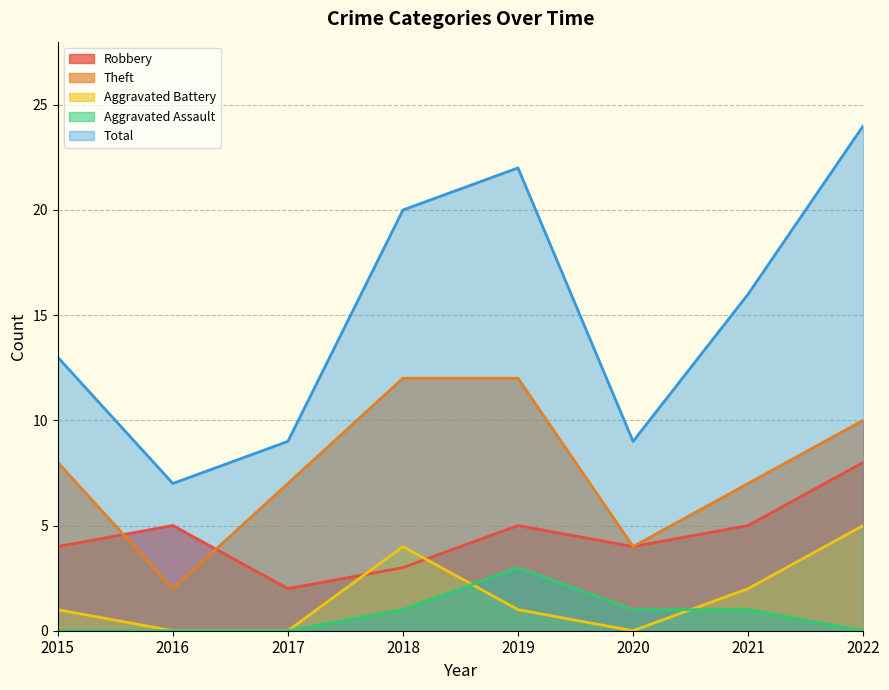

What is the difference between the maximum and minimum values in the Aggravated Assault series?

3